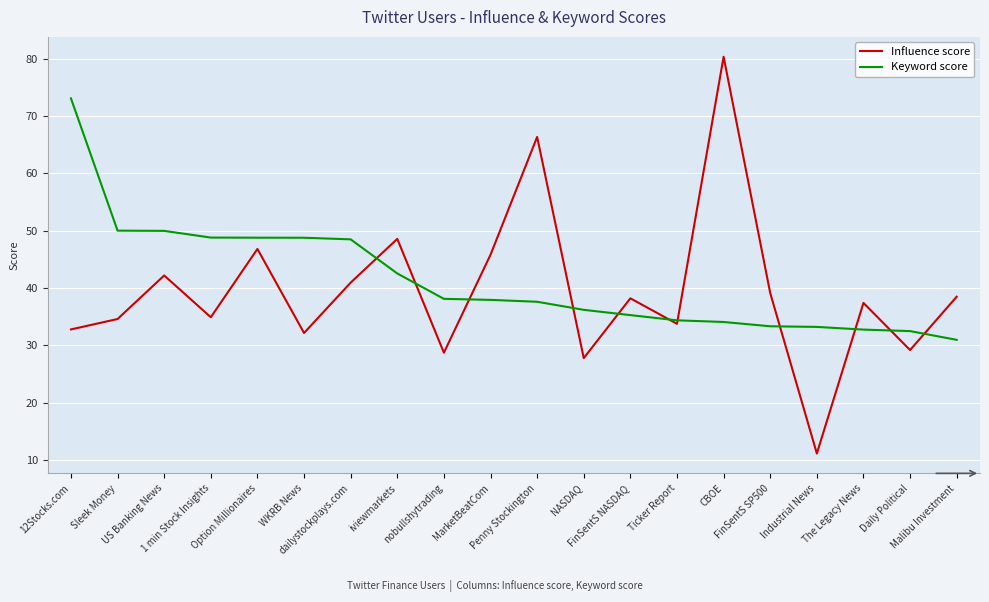

What is the maximum value shown in the chart?

80.4